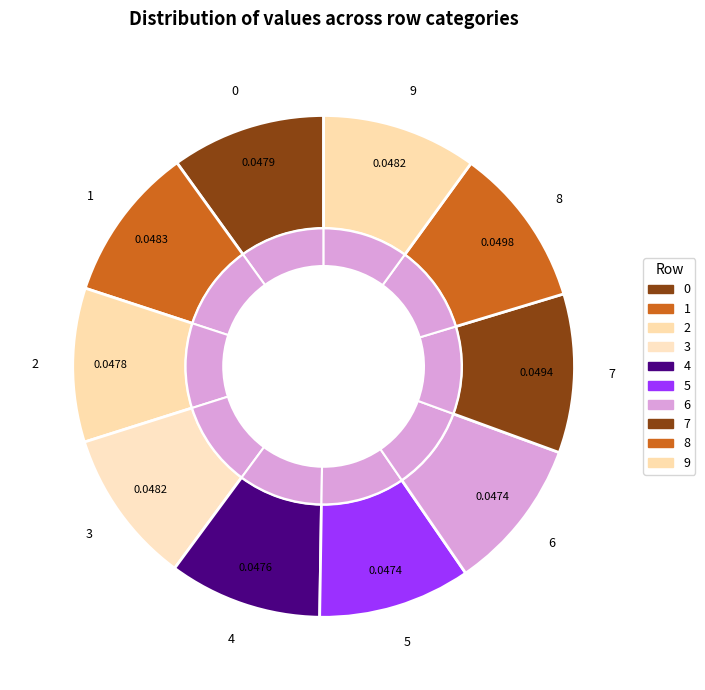

Rank the categories by value from lowest to highest.

5, 6, 4, 2, 0, 9, 3, 1, 7, 8